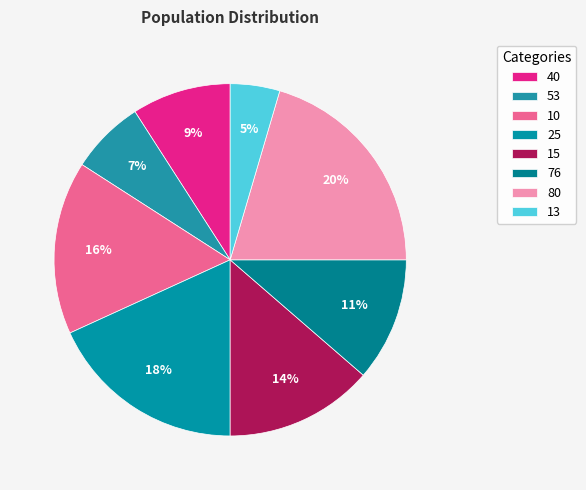

To the nearest percent, what portion does 80 represent?

20%